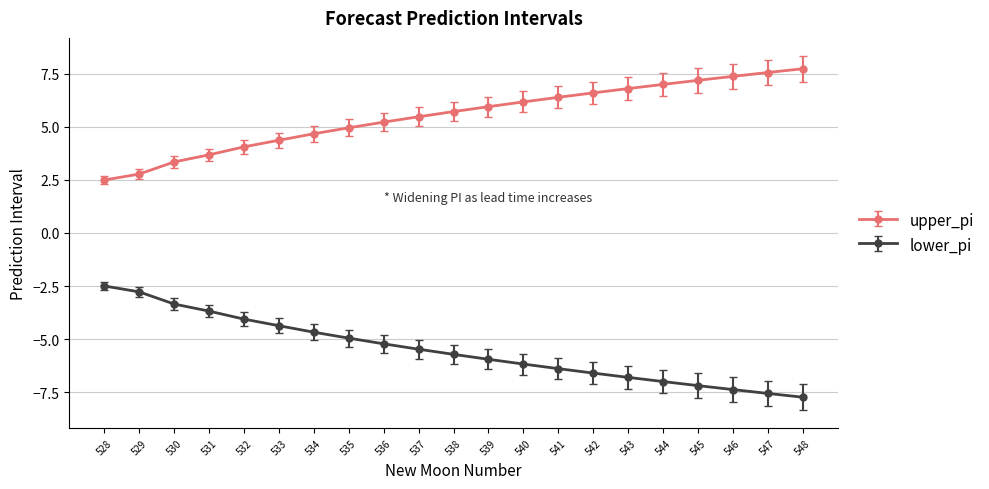

What is the value of the lower_pi point at the 16th from the left?

-6.8